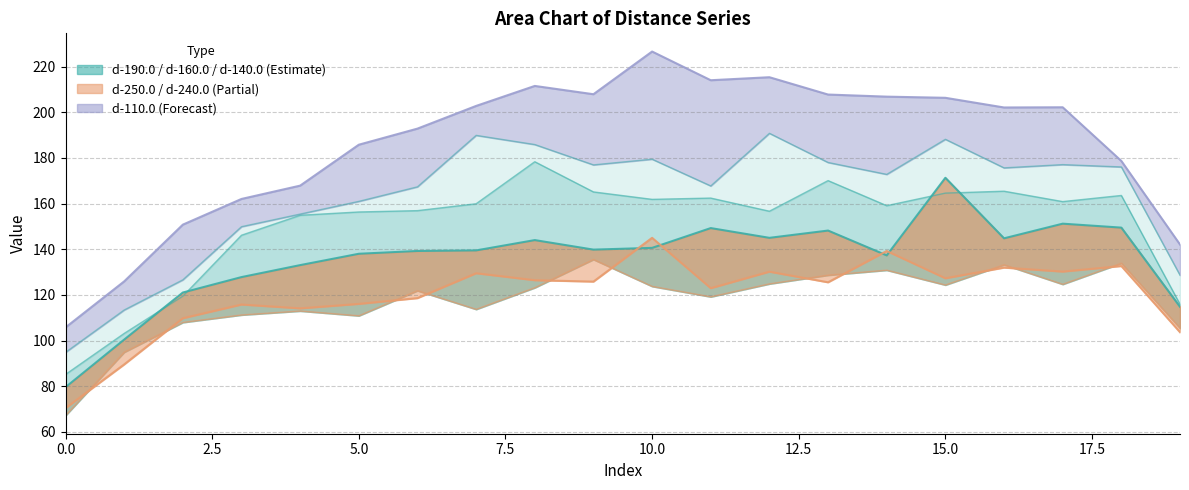

What is the difference between the highest and lowest values at 10?

102.8